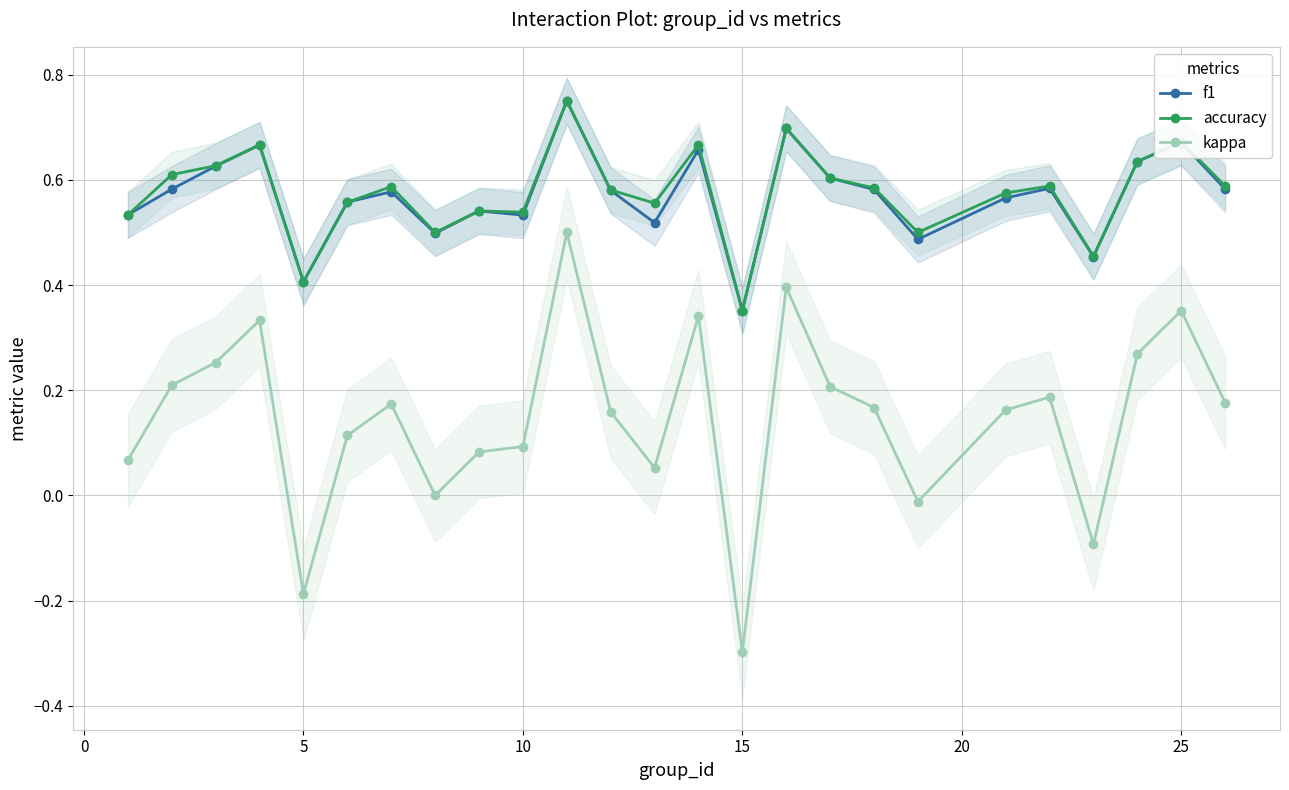

What is the sum of all accuracy values?

14.4